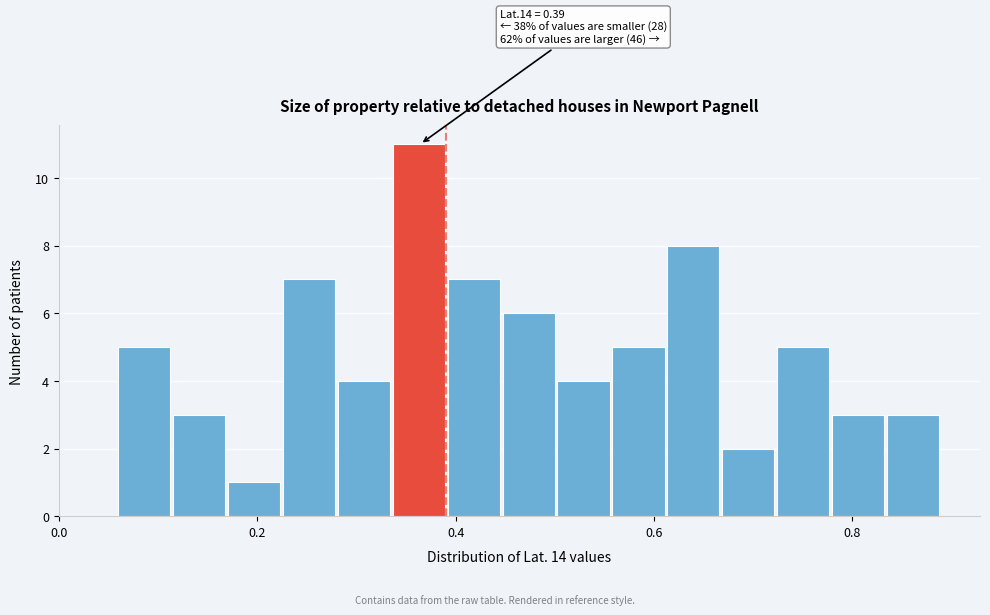

Read against the x-axis, roughly where is the centre of the tallest bar?

0.36